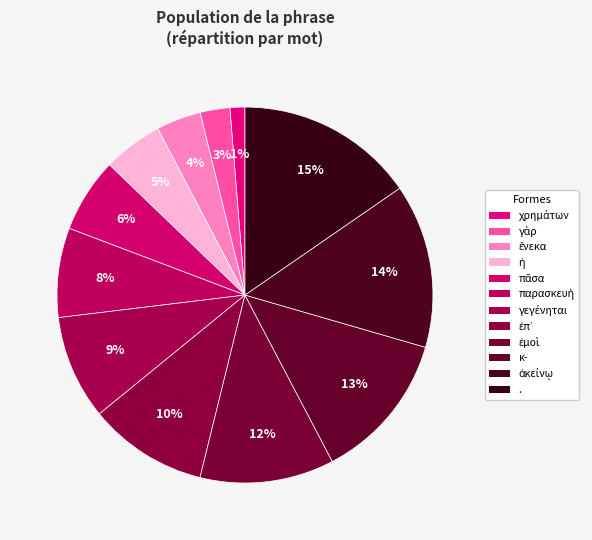

Count the number of slices in the pie.

12